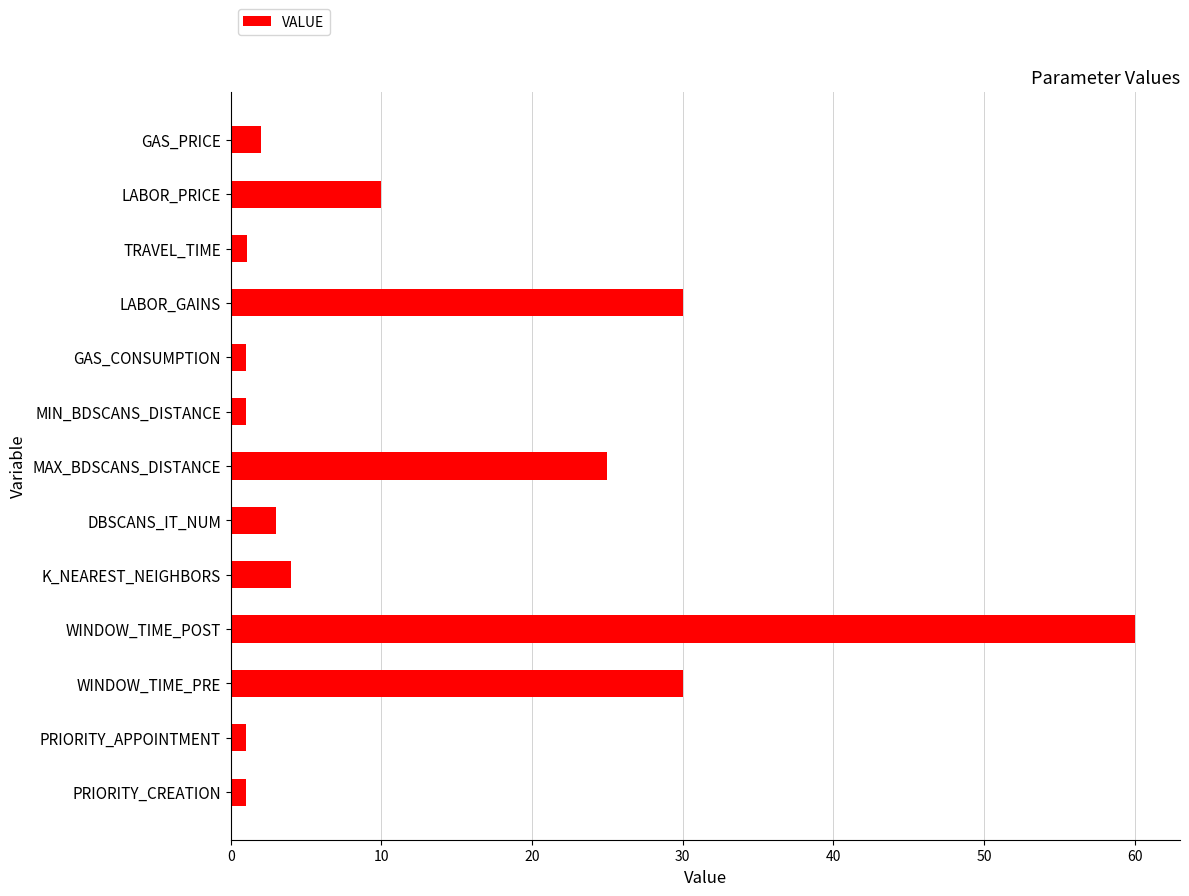

What is the approximate value at LABOR_PRICE?

10.0